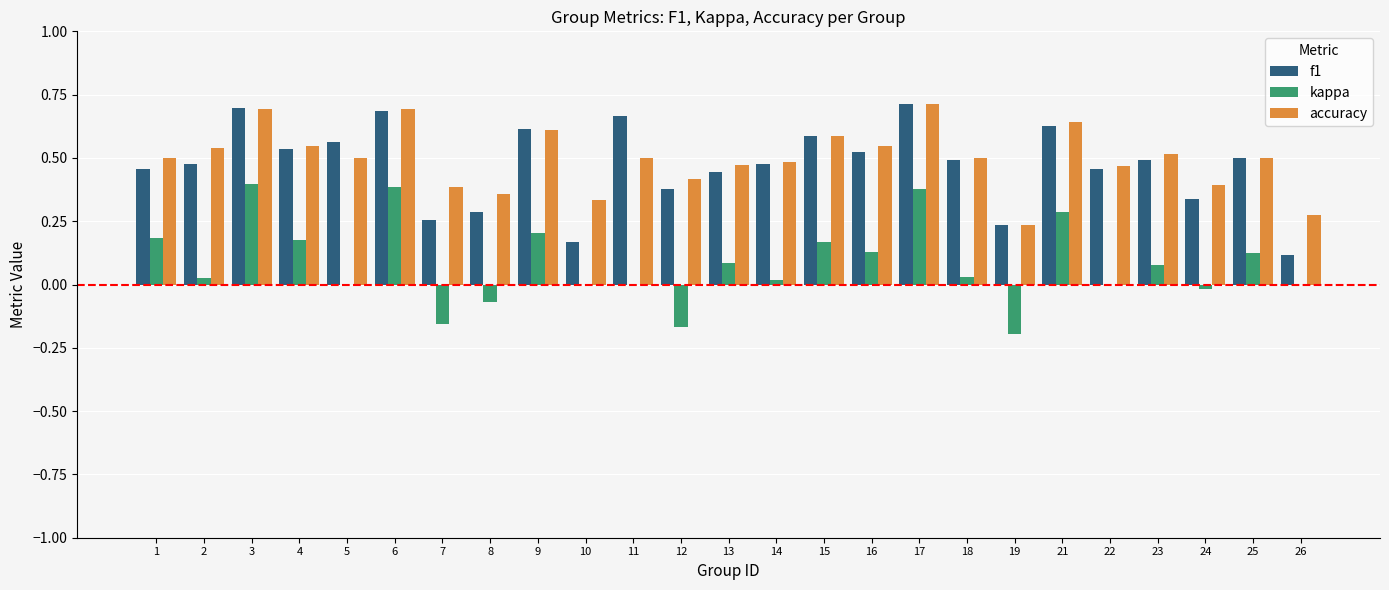

The value of f1 at 16 is 0.5. True or false?

True